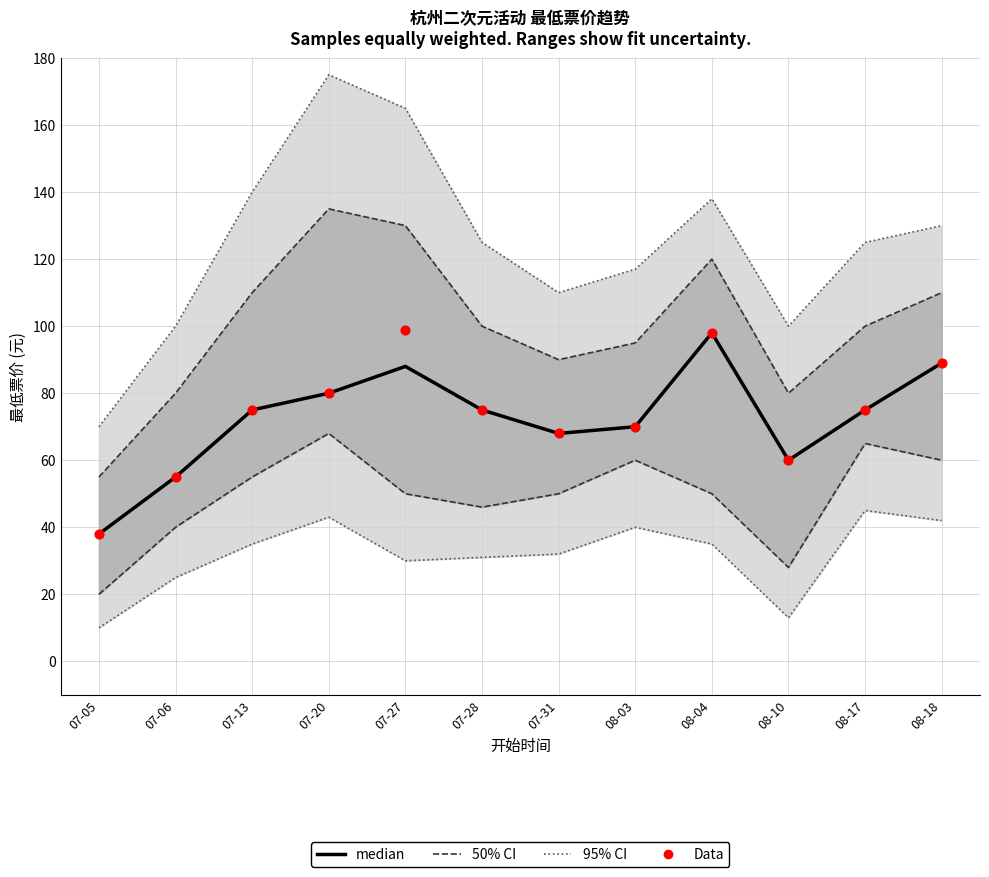

Which series has the largest Y range (max minus min)?

95% CI